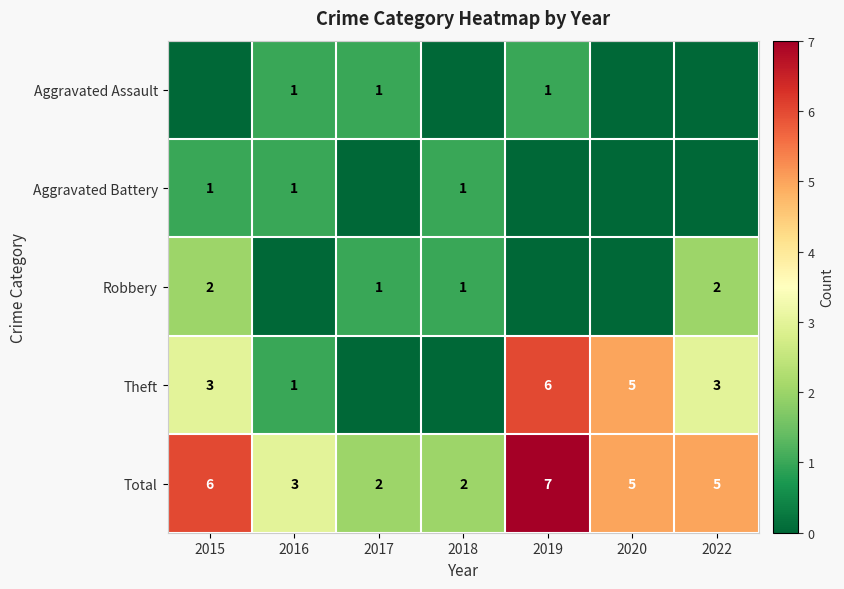

How many data points does each series have?

7